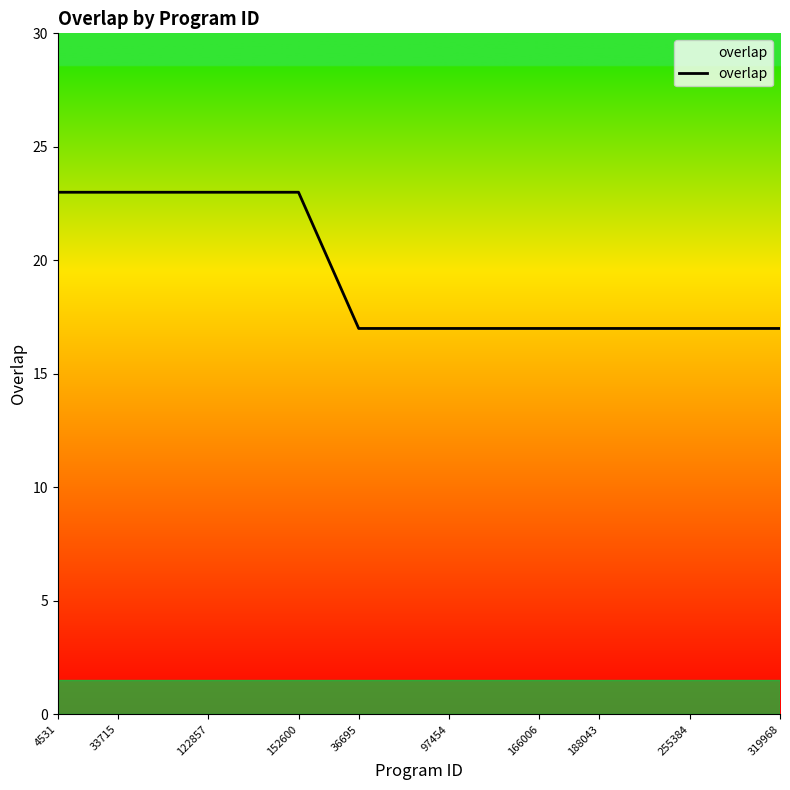

What is the minimum value shown in the chart?

17